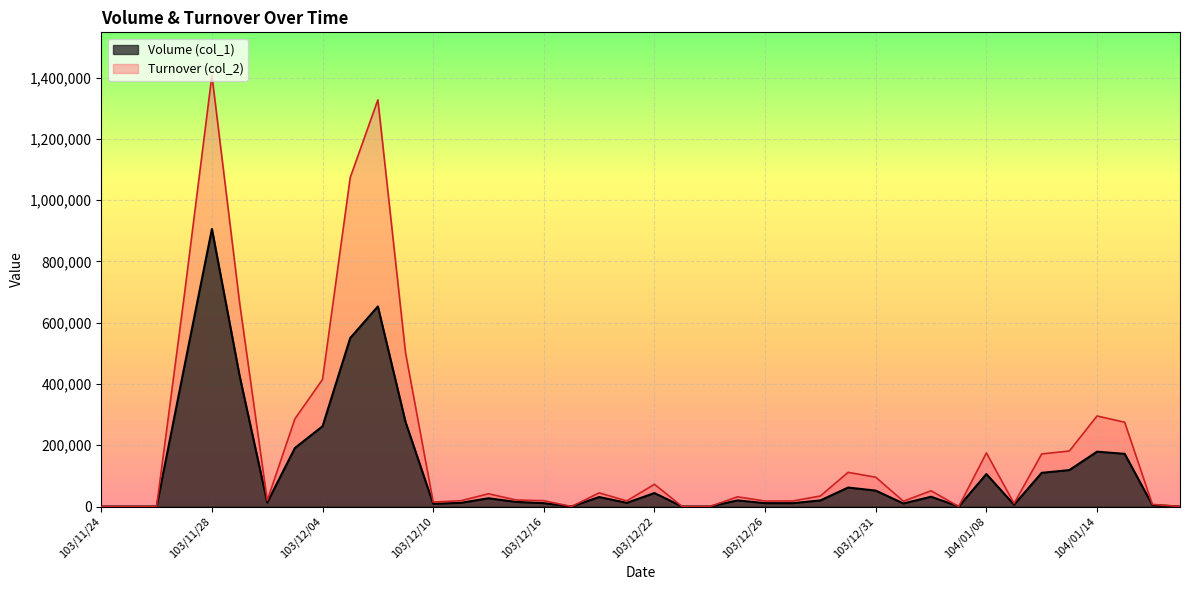

Which series changed the most between 103/11/28 and 104/01/16?

Turnover (col_2)